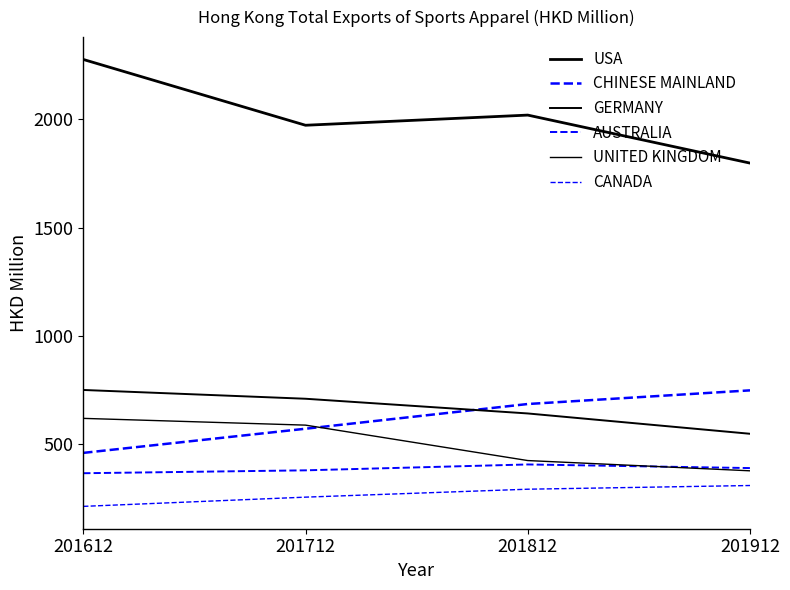

What is the average value of the GERMANY series?

663.3